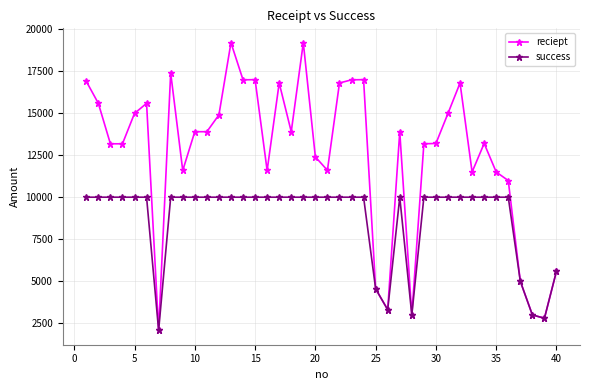

Which series has the widest spread of values?

reciept